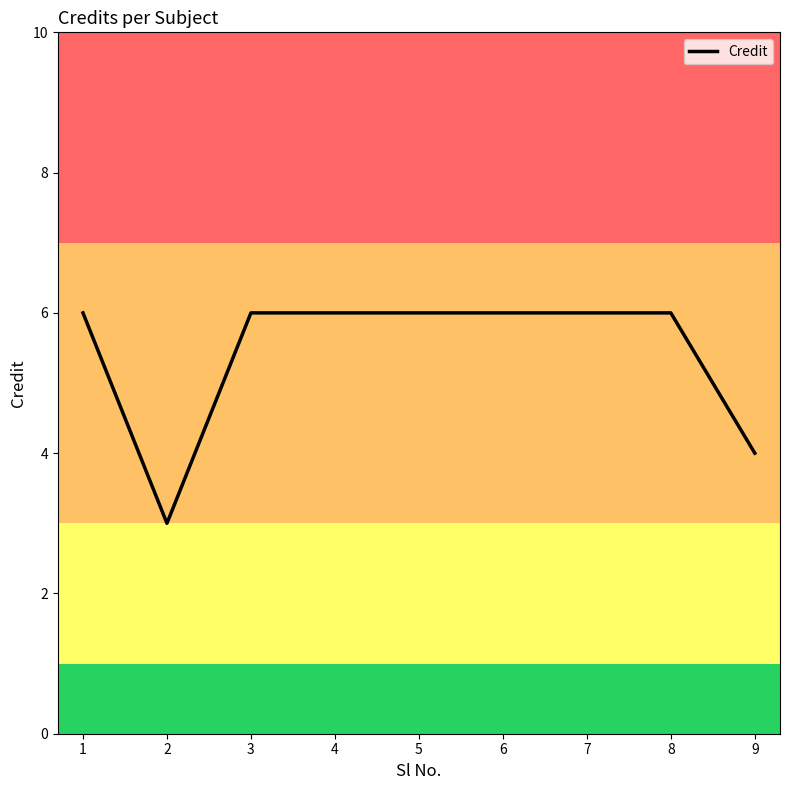

Does the chart have visible grid lines?

No